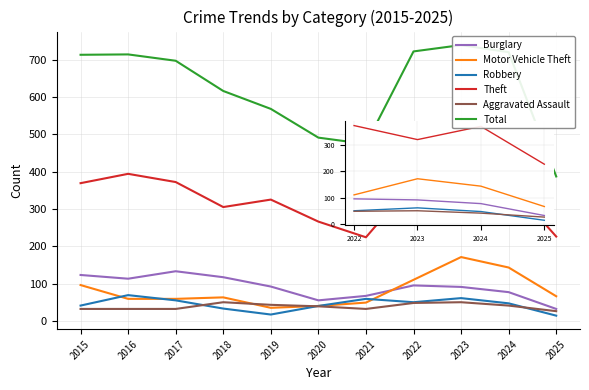

Does the chart display data point markers on the line(s)?

No